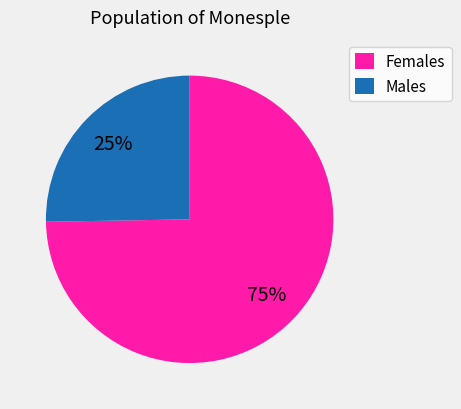

How many slices are in this pie chart?

2